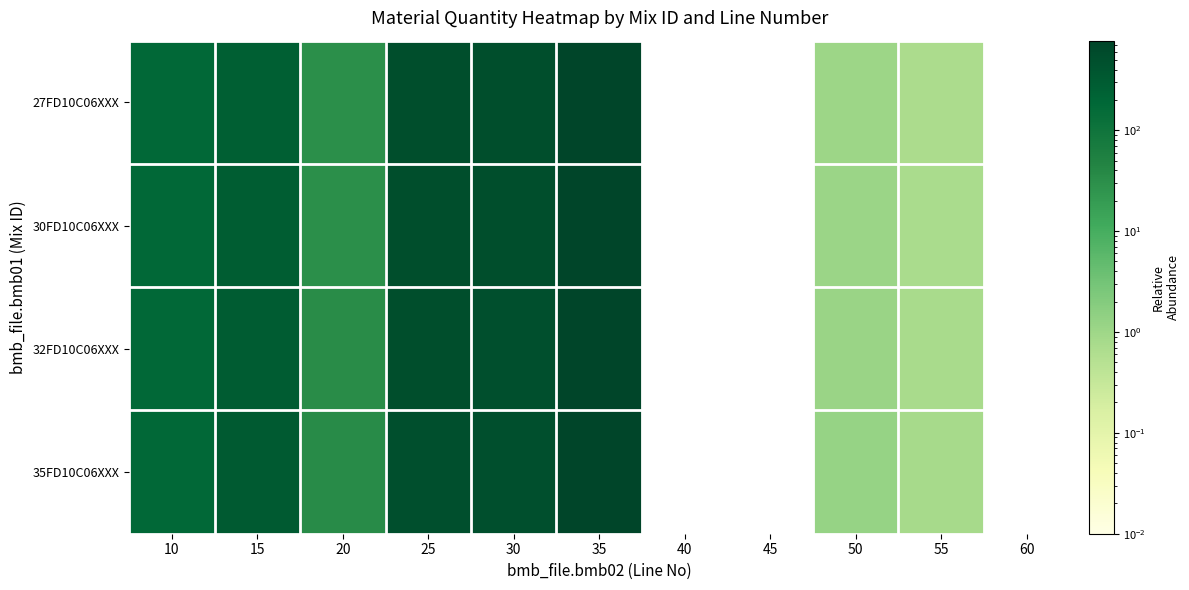

Where does the 32FD10C06XXX series first go above 494?

25